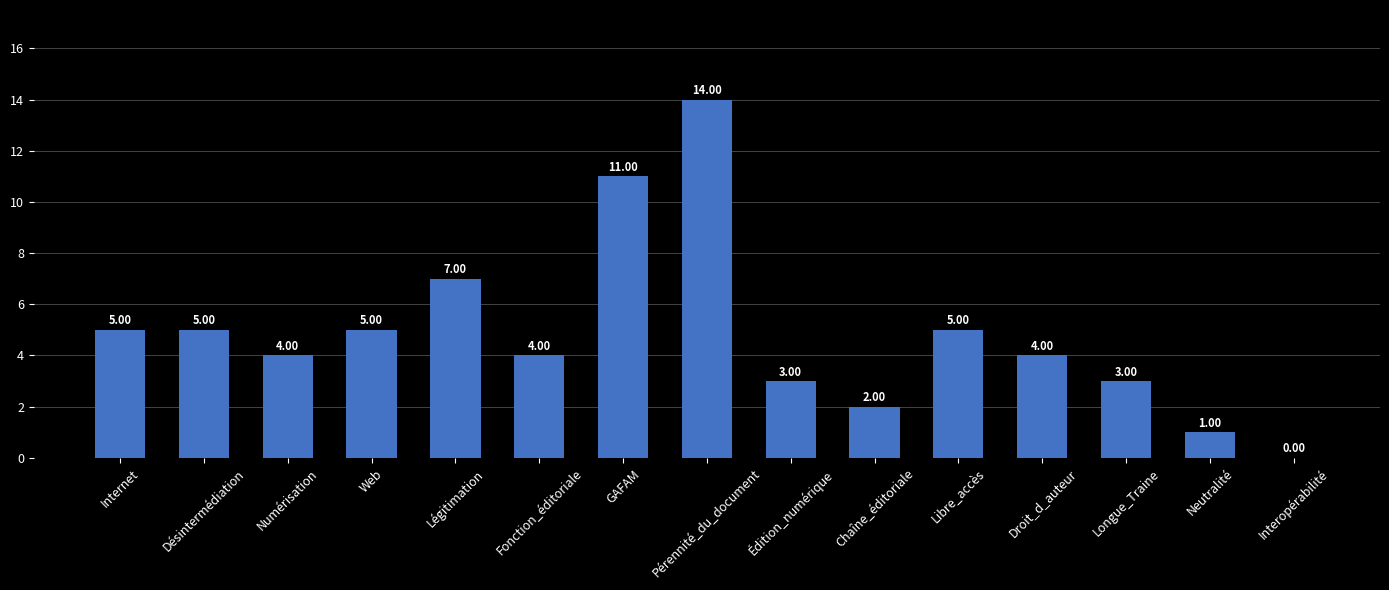

Reading right to left, transcribe all the data shown in this chart.

0	1	3	4	5	2	3	14	11	4	7	5	4	5	5